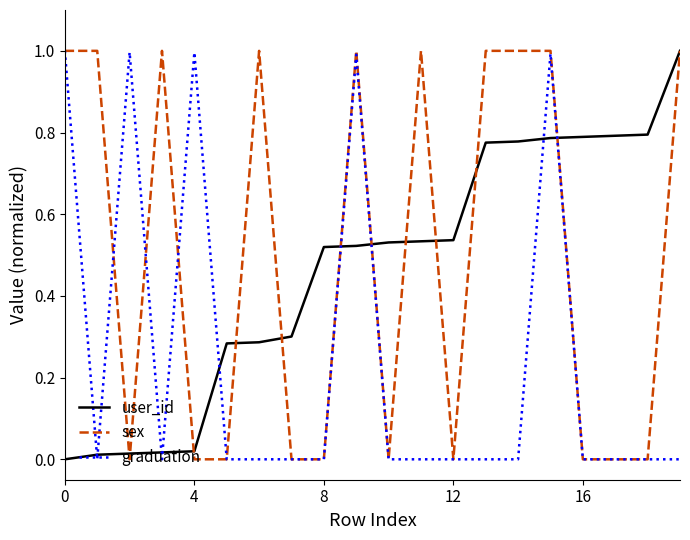

What is the maximum value shown in the chart?

1.0